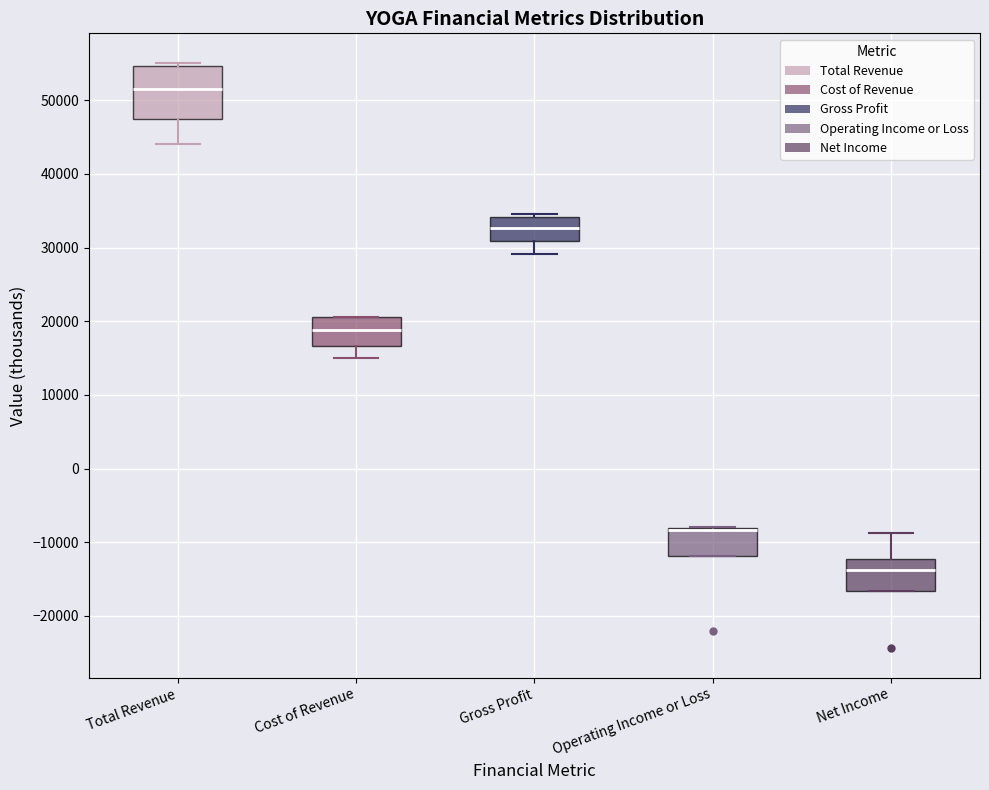

Reading left to right, transcribe this box plot: for each box, give where its median line is, the range the box spans, and where its two whiskers end, as read against the y-axis. The values are not printed on the chart, so give them approximately, as read against the axis.

Total Revenue: median 52000, box 47000 to 55000, whiskers 44000 to 55000 (just above the box's upper edge)
Cost of Revenue: median 19000, box 17000 to 21000, whiskers 15000 to 21000
Gross Profit: median 33000, box 31000 to 34000, whiskers 29000 to 35000
Operating Income or Loss: median -8000 (drawn on the box's upper edge), box -12000 to -8000, whiskers -12000 to -8000
Net Income: median -14000, box -17000 to -12000, whiskers -17000 to -9000